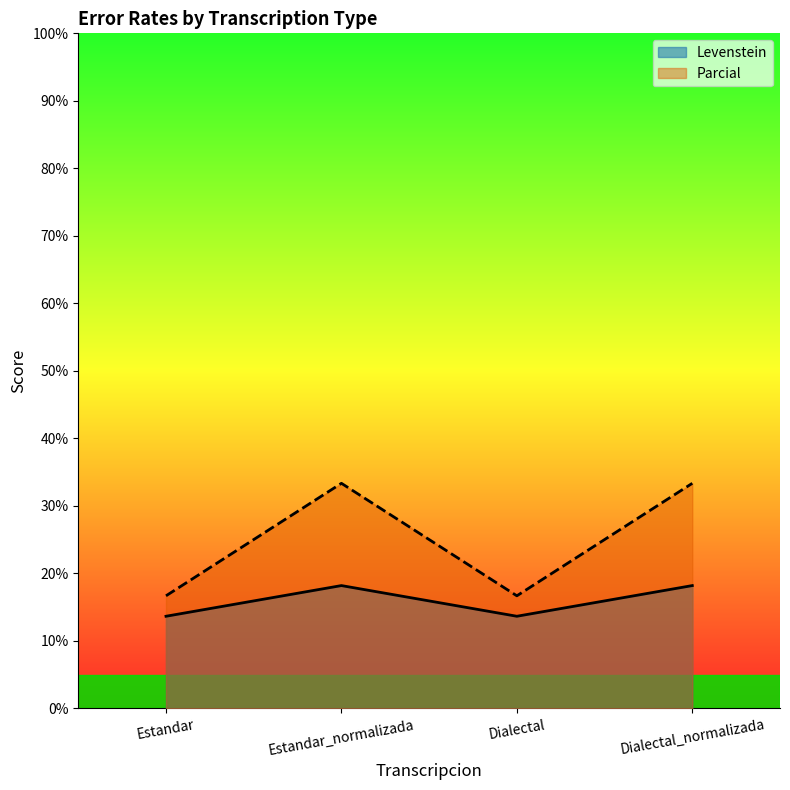

At which label is Parcial closest to 25?

Estandar